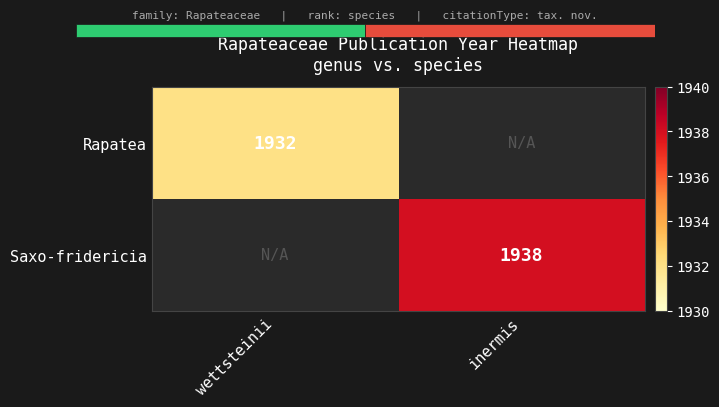

Which label corresponds to the largest value in the chart?

inermis